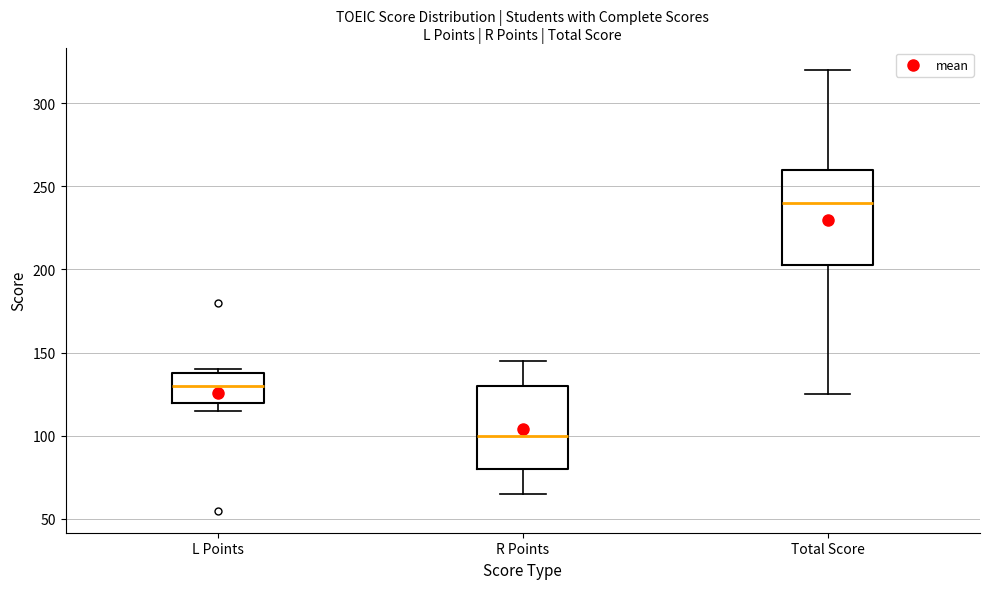

Reading left to right, read every box against the y-axis: the position of its median line, the range the box covers, and the ends of its whiskers. The values are not printed on the chart, so give them approximately, as read against the axis.

L Points: median 130, box 120 to 140, whiskers 115 to 140 (just above the box's upper edge)
R Points: median 100, box 80 to 130, whiskers 65 to 145
Total Score: median 240, box 205 to 260, whiskers 125 to 320